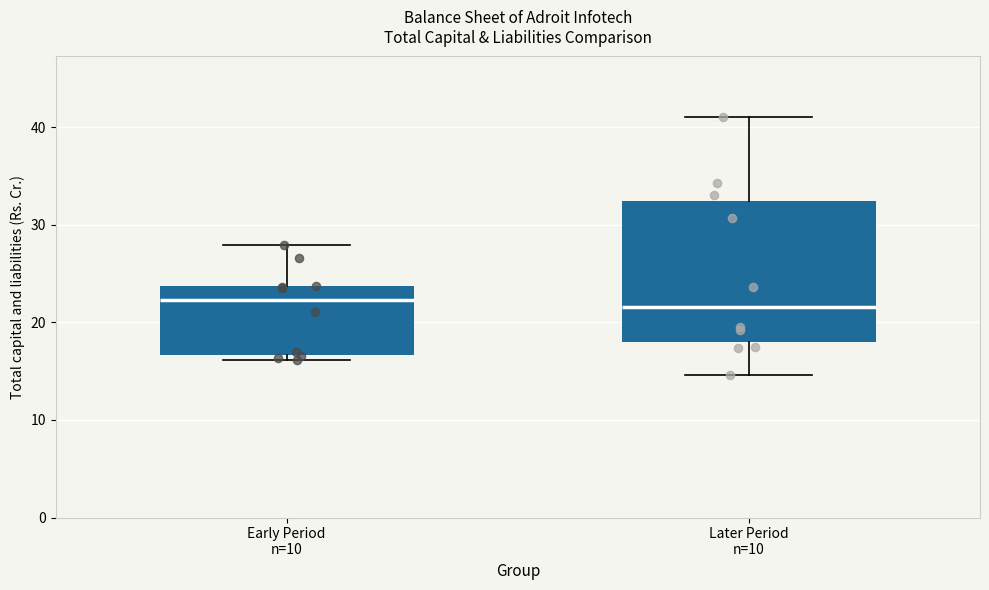

Reading left to right, transcribe this box plot: for each box, give where its median line is, the range the box spans, and where its two whiskers end, as read against the y-axis. The values are not printed on the chart, so give them approximately, as read against the axis.

Early Period n=10: median 22, box 17 to 24, whiskers 16 to 28
Later Period n=10: median 22, box 18 to 32, whiskers 15 to 41